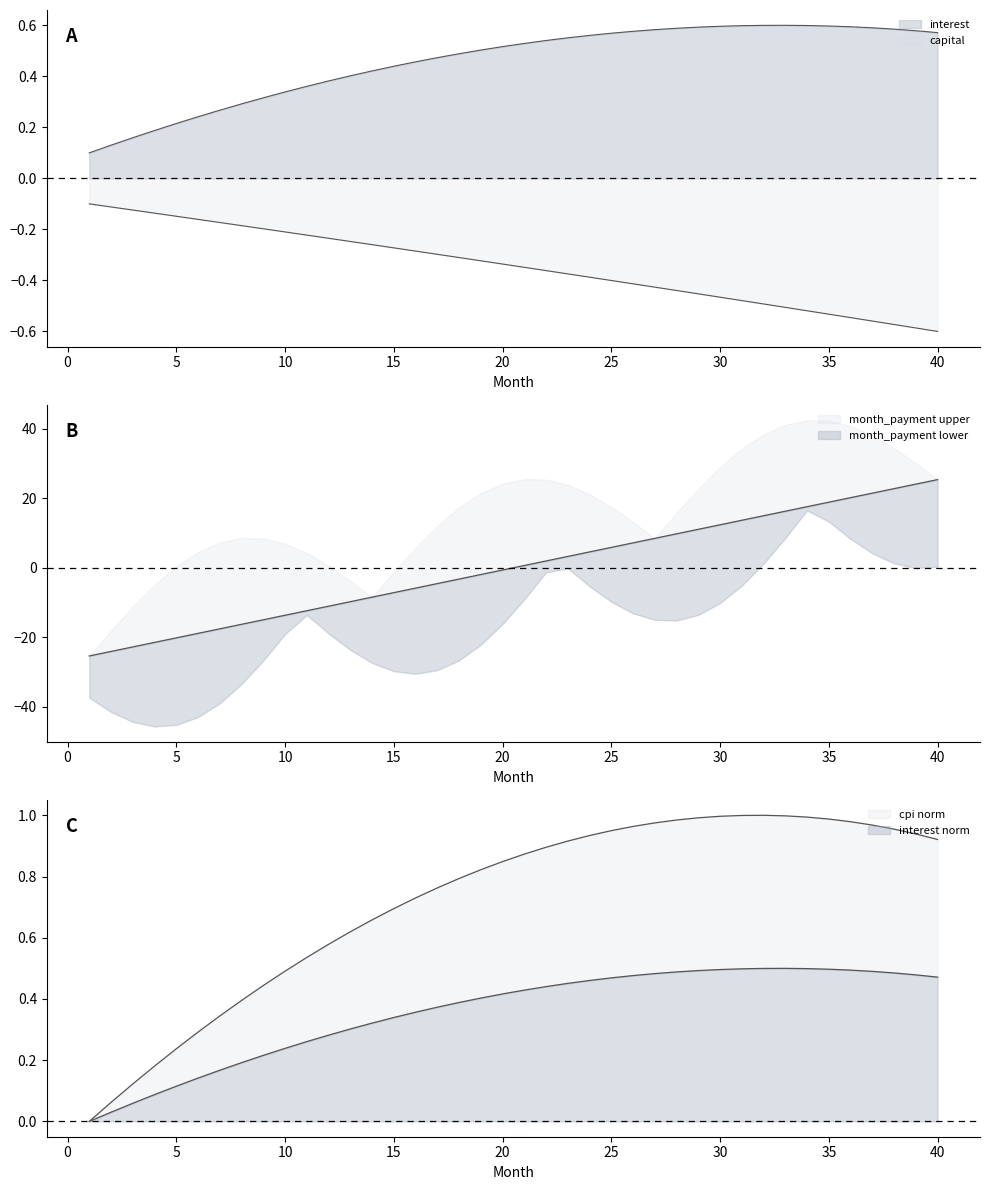

At which label is month closest to 0?

20